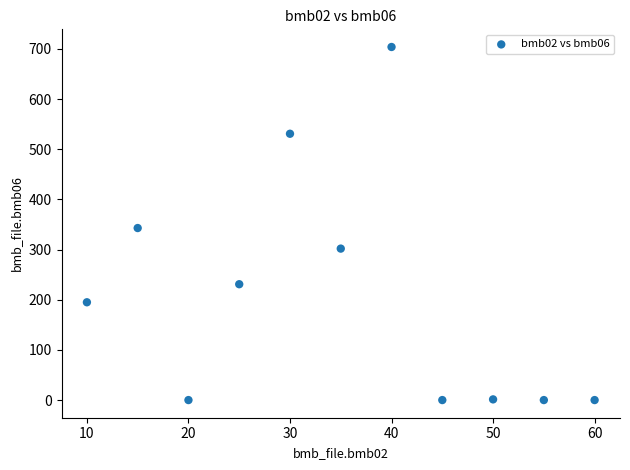

What is the average Y value?

209.8